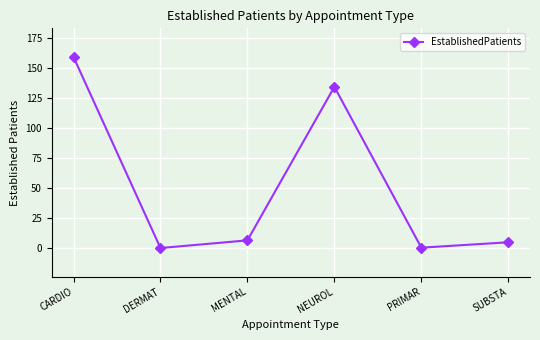

At which category does the data reach its first local valley?

DERMAT